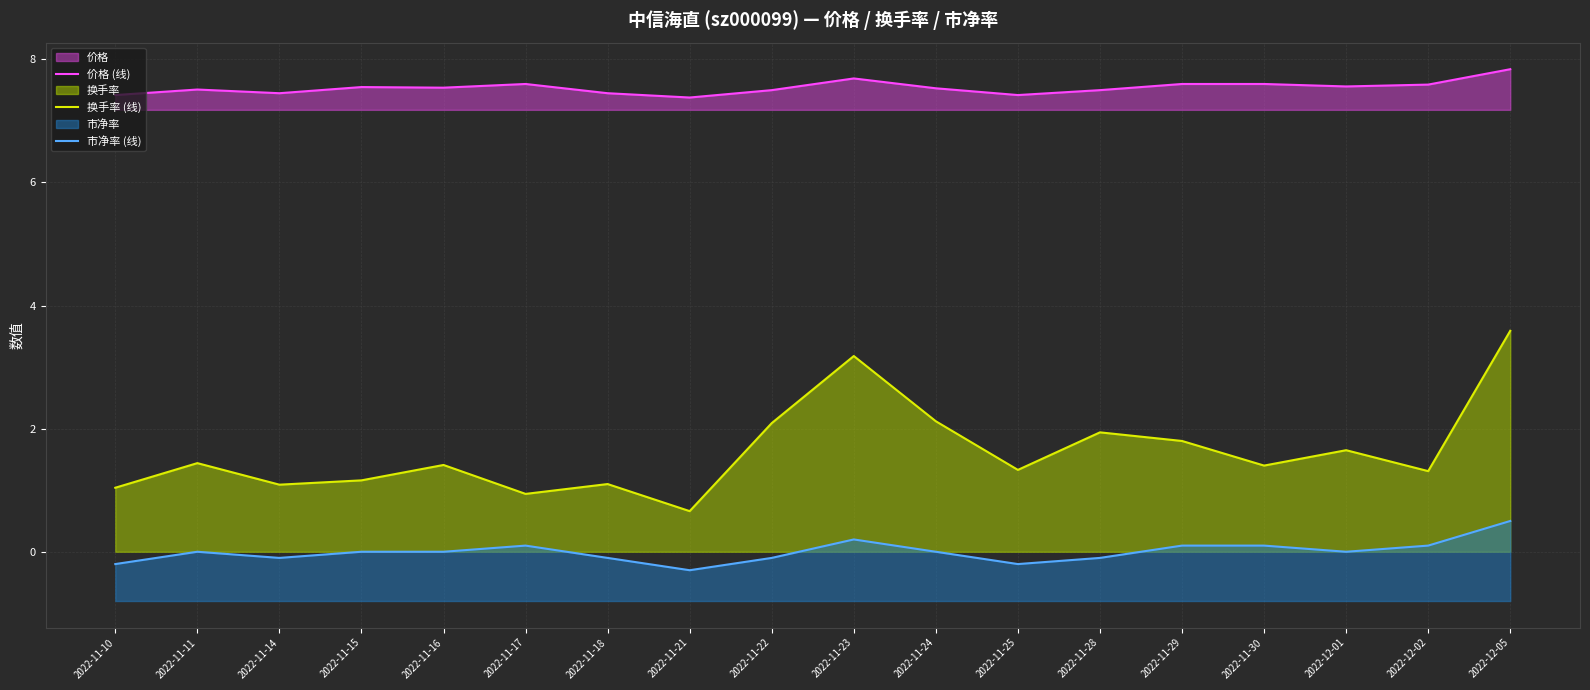

What is the difference between the highest and lowest values at 2022-11-11?

7.5